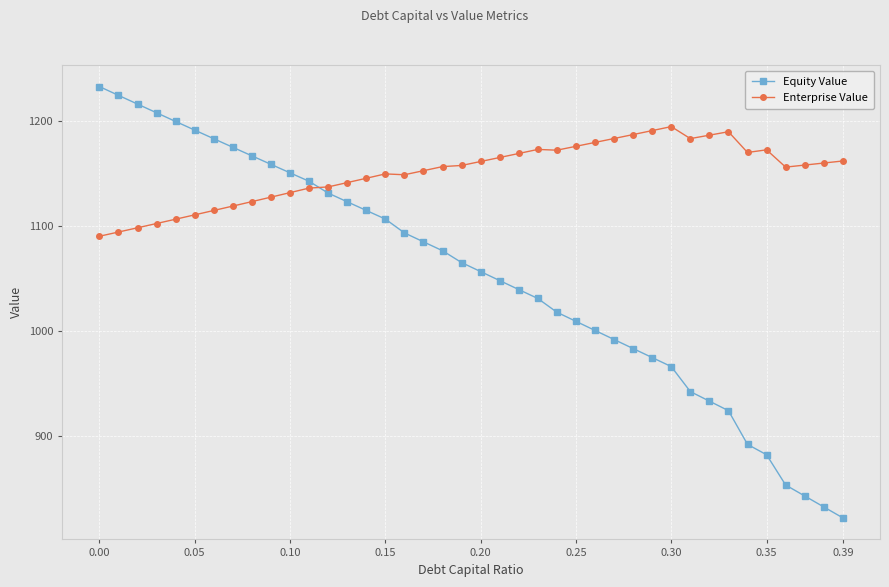

What is the value of the Enterprise Value point at the 22nd from the left?

1165.2